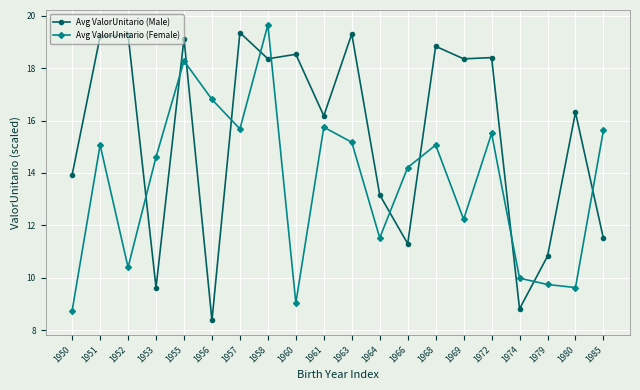

True or false: Avg ValorUnitario (Male) has more than 2 interior local peaks.

True